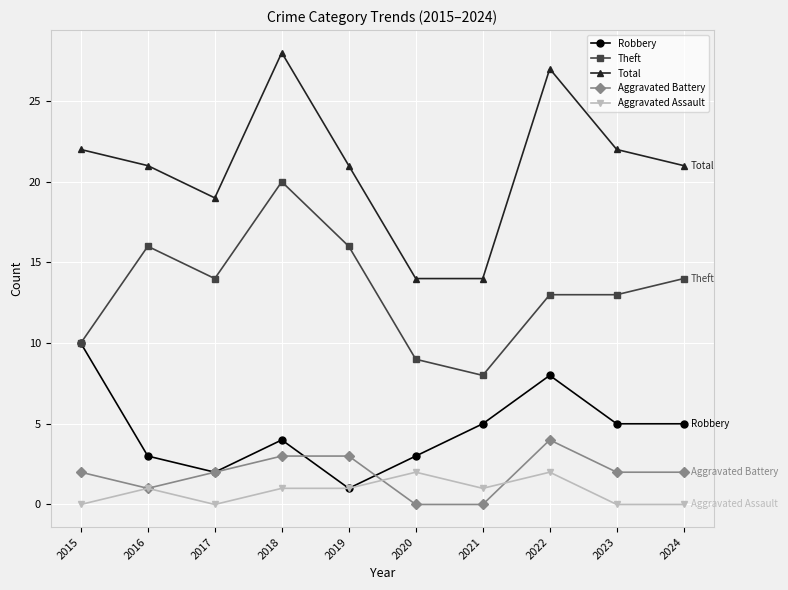

What is the spread (max minus min) of values at 2016?

20